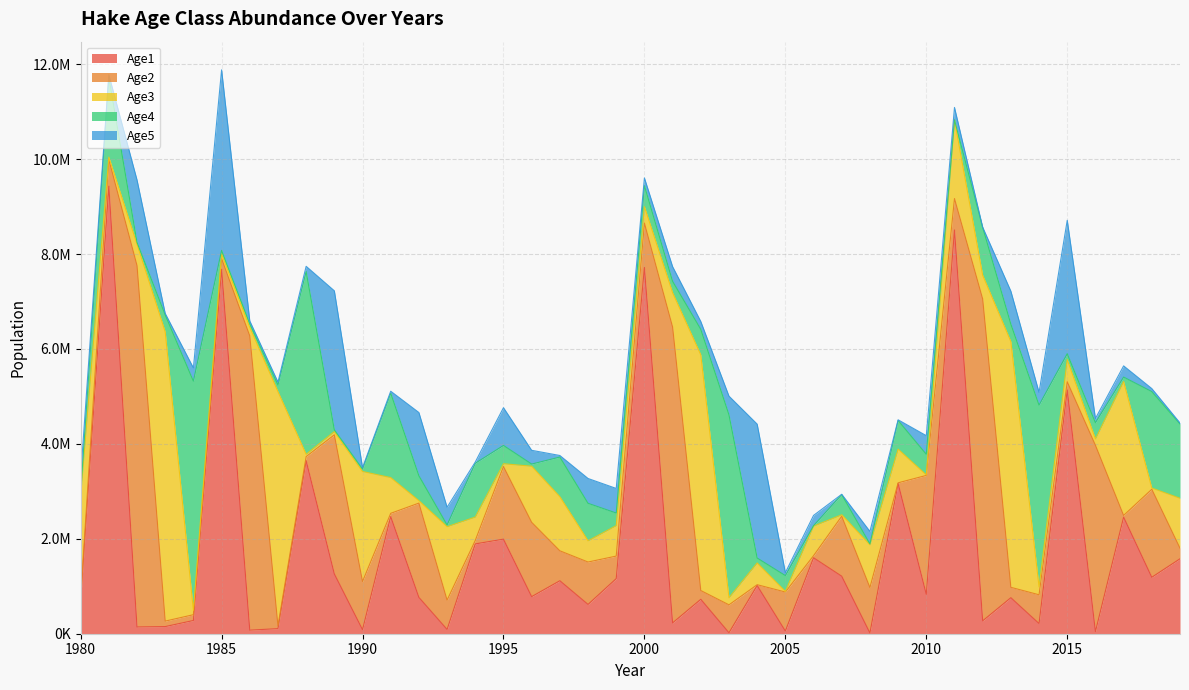

What are all the series names shown in the legend?

Age1, Age2, Age3, Age4, Age5